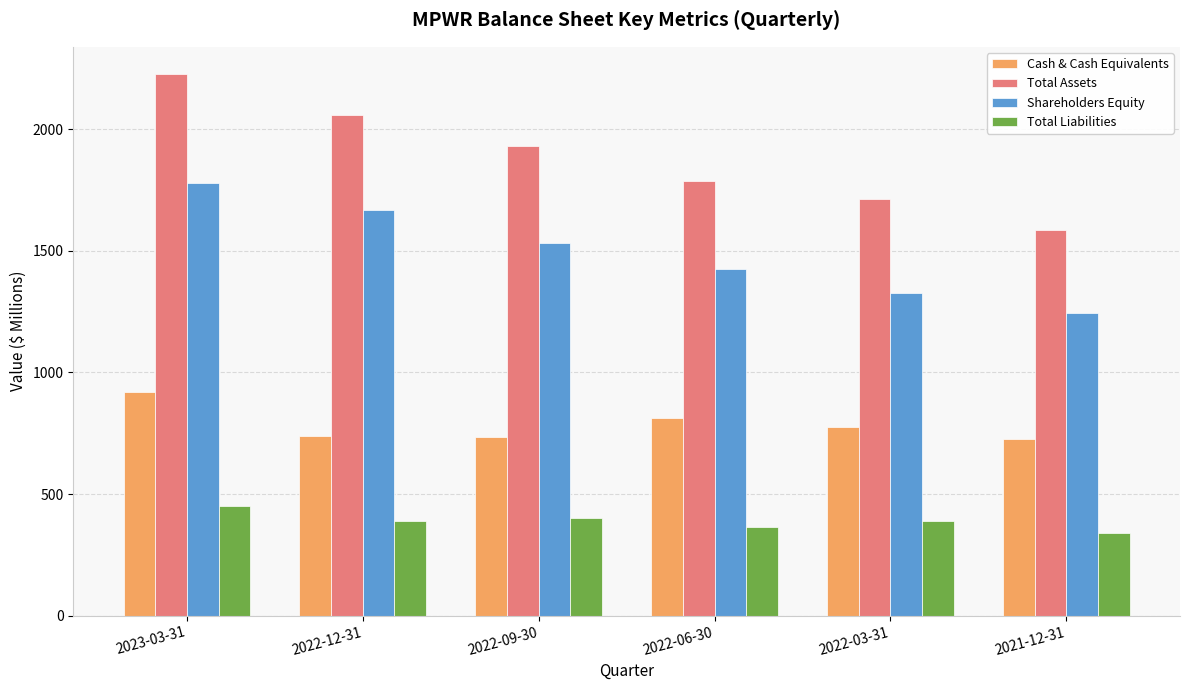

What is the maximum value shown in the chart?

2226.7